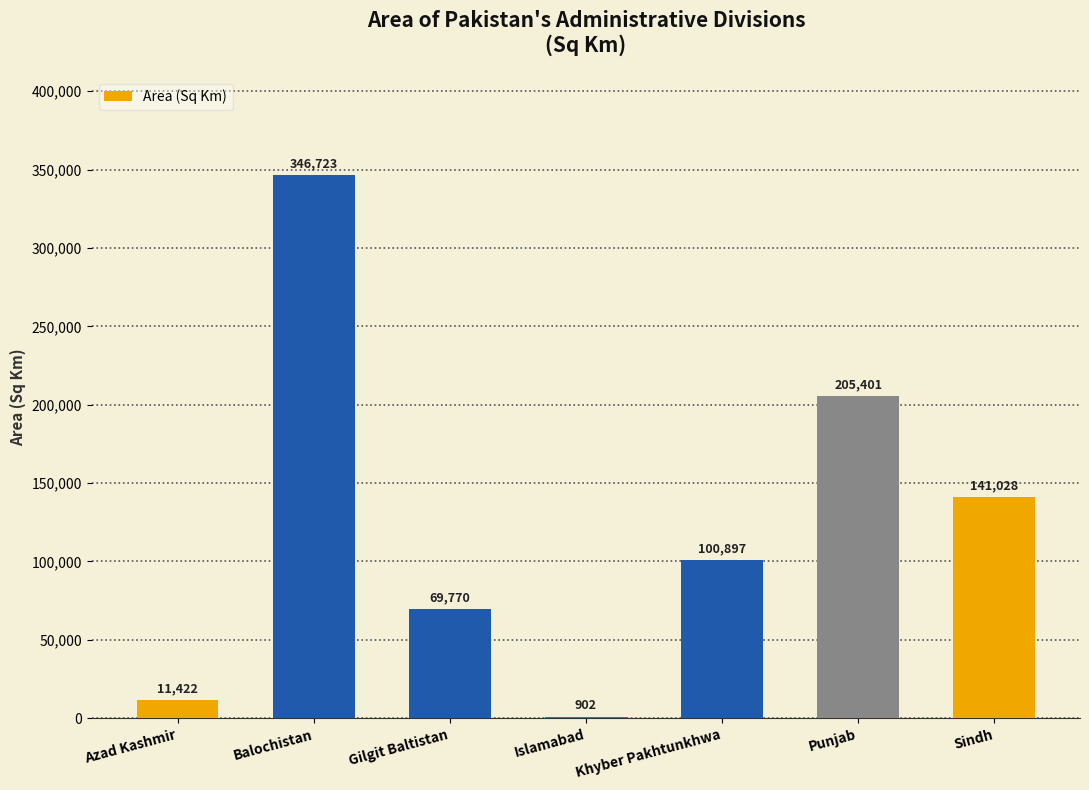

At which label does the data first exceed 100897?

Balochistan